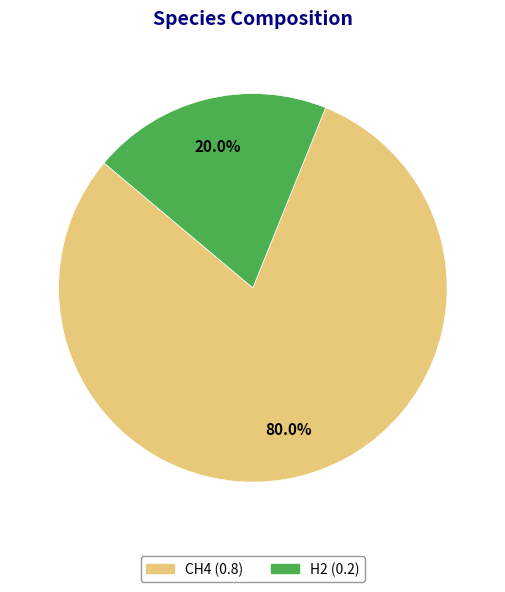

What percentage is the CH4 slice, to the nearest percent?

80%